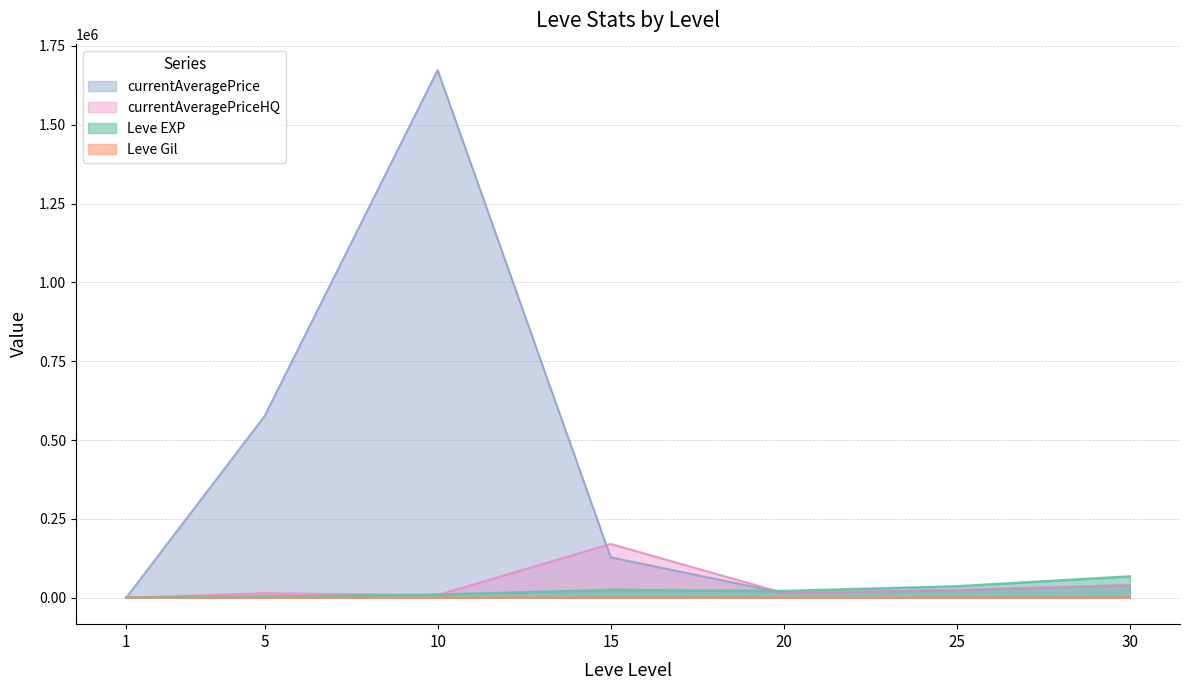

At which label is currentAveragePrice closest to 836631?

5